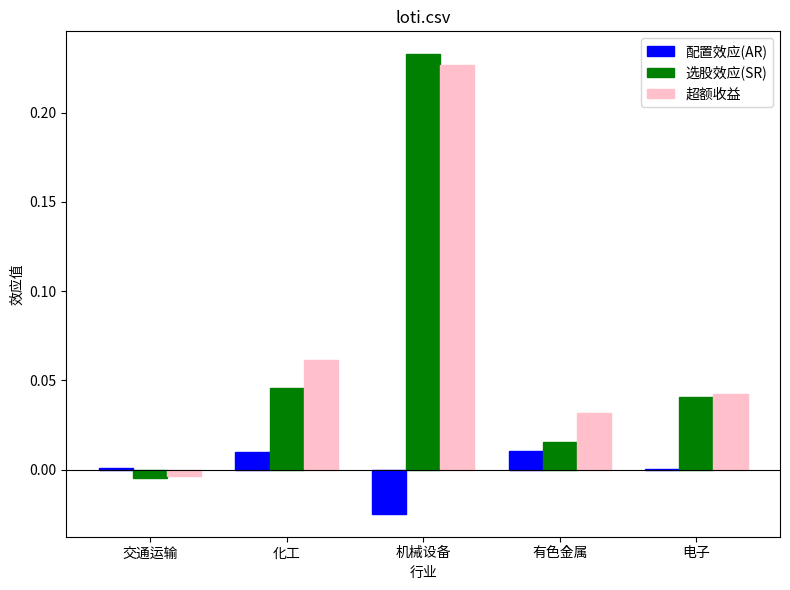

The 超额收益 series shows 0.0 at 电子. True or false?

True